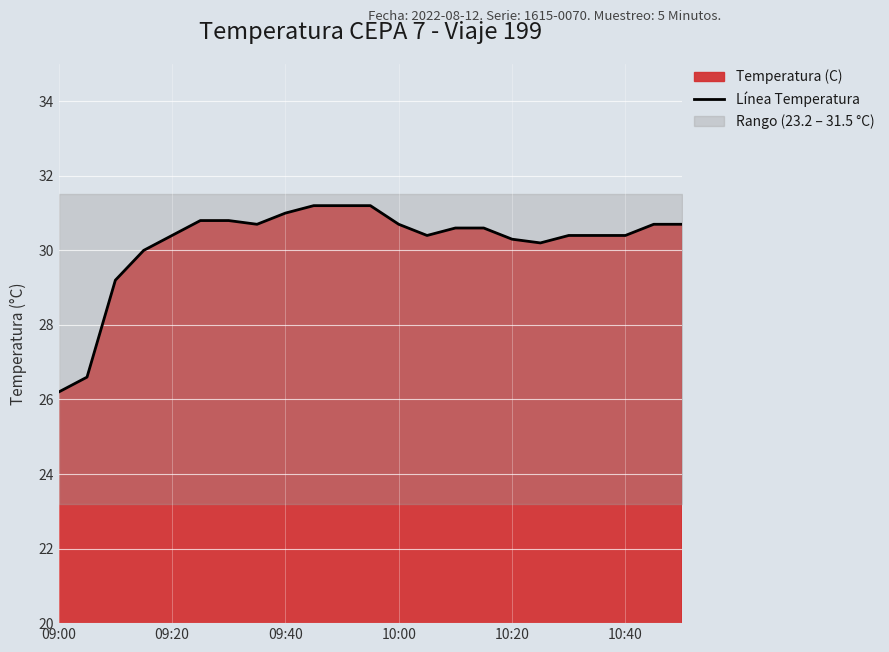

Which has a higher value, 6 or 22?

6